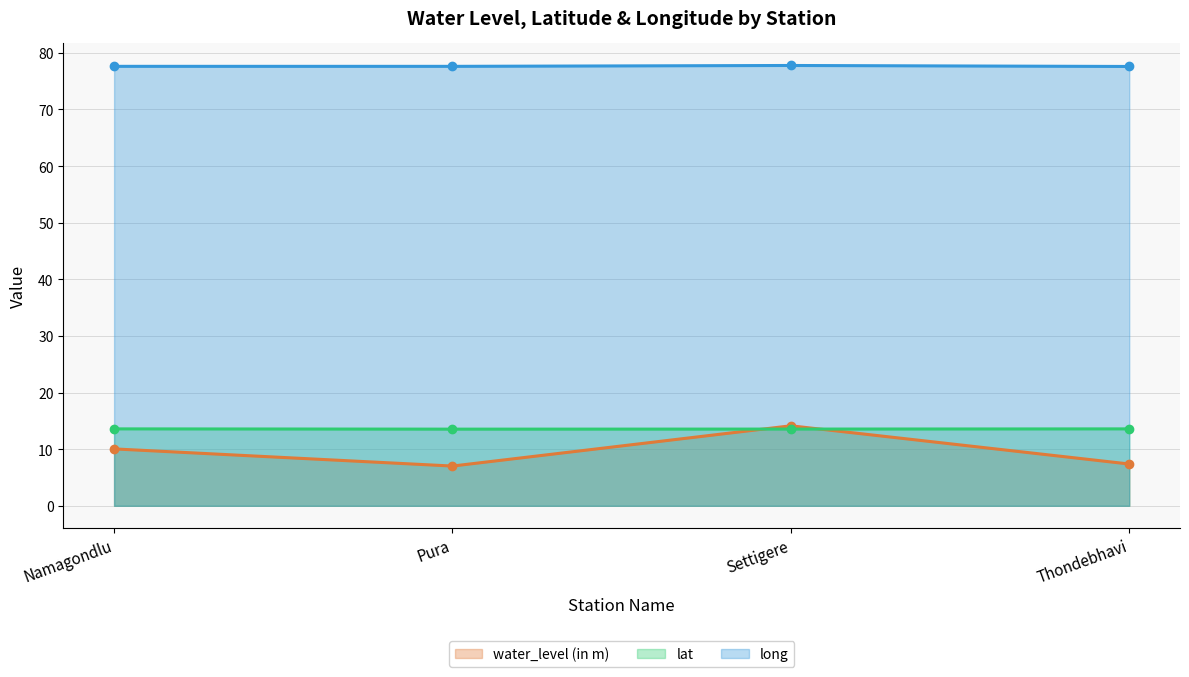

At which category is the sum across all series the highest?

Settigere